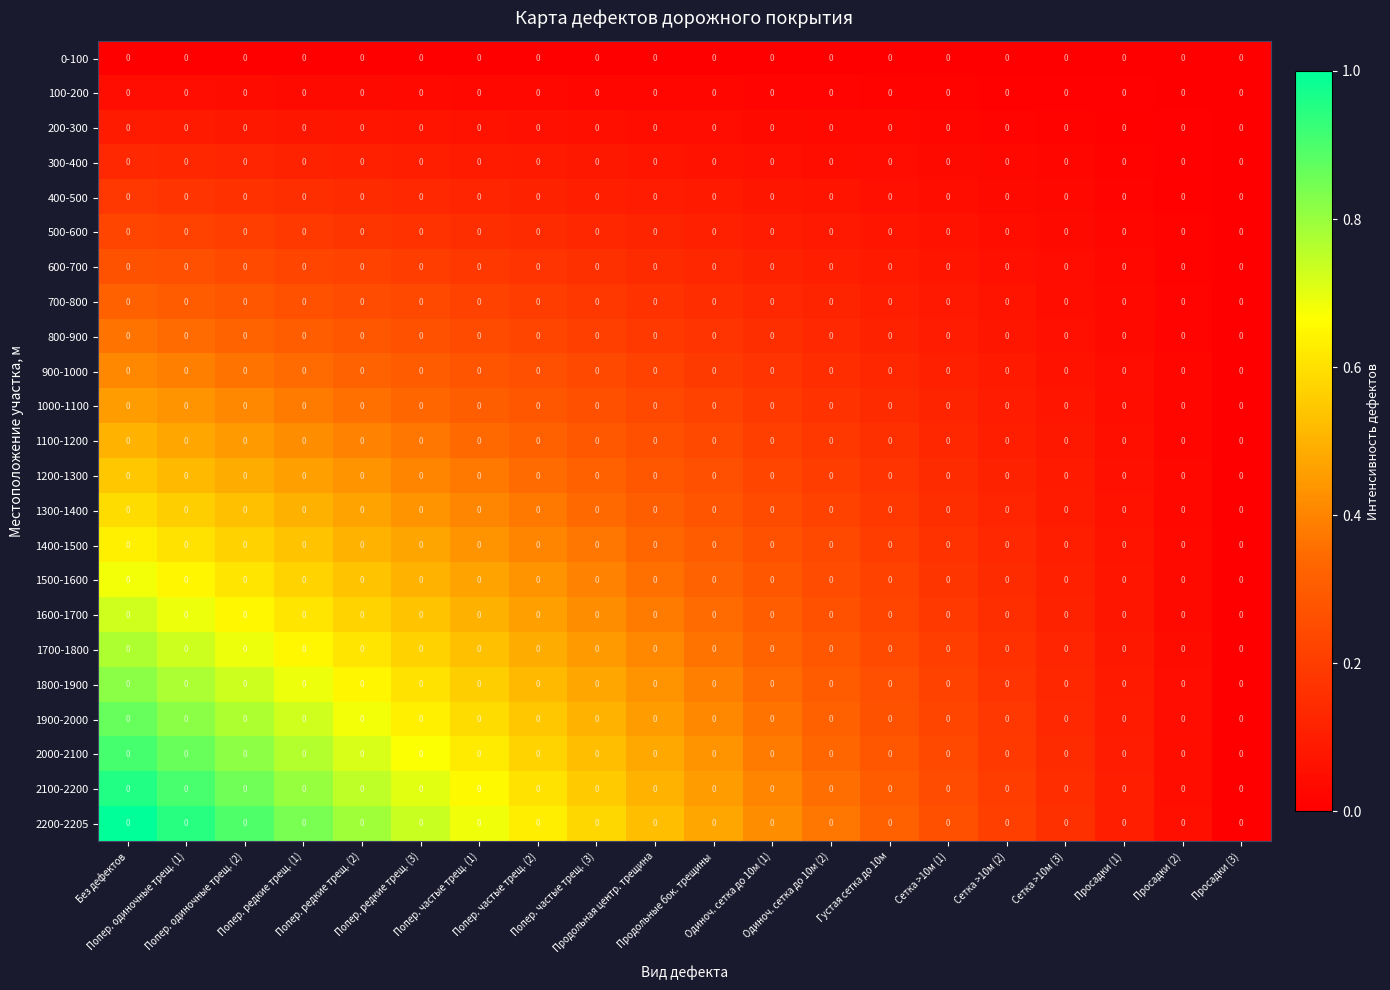

How many categories are shown in the chart?

20